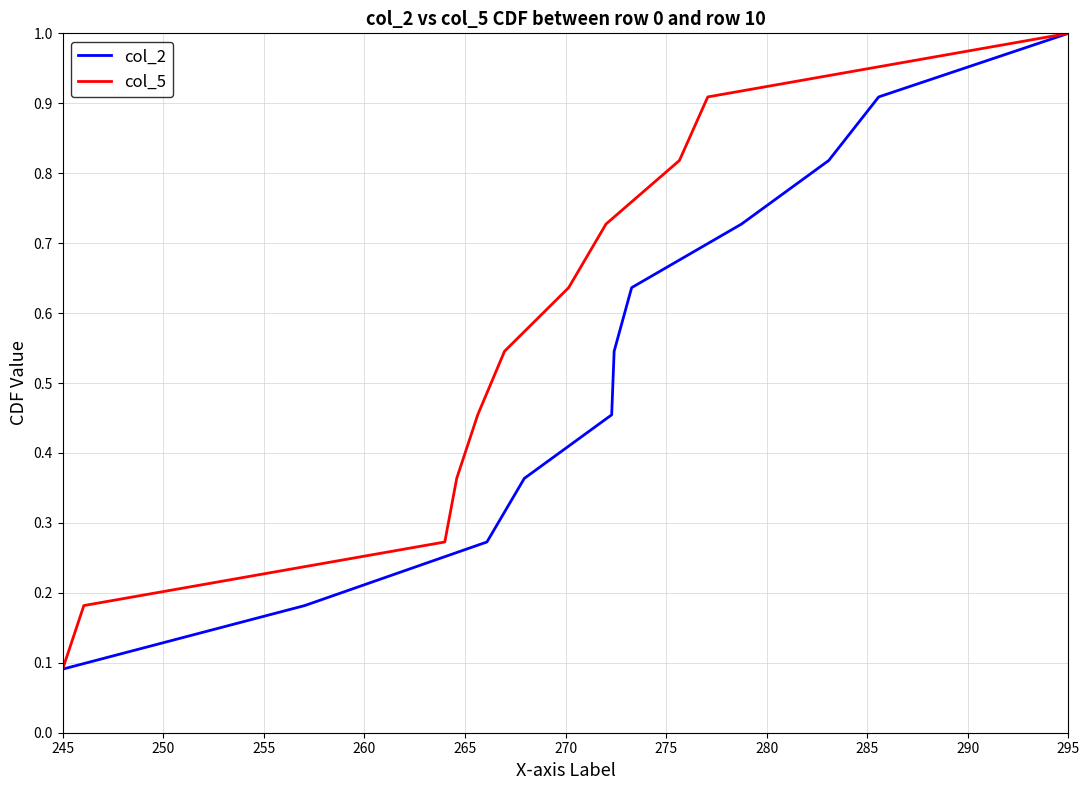

Which category has the highest value in the col_2 series?

295